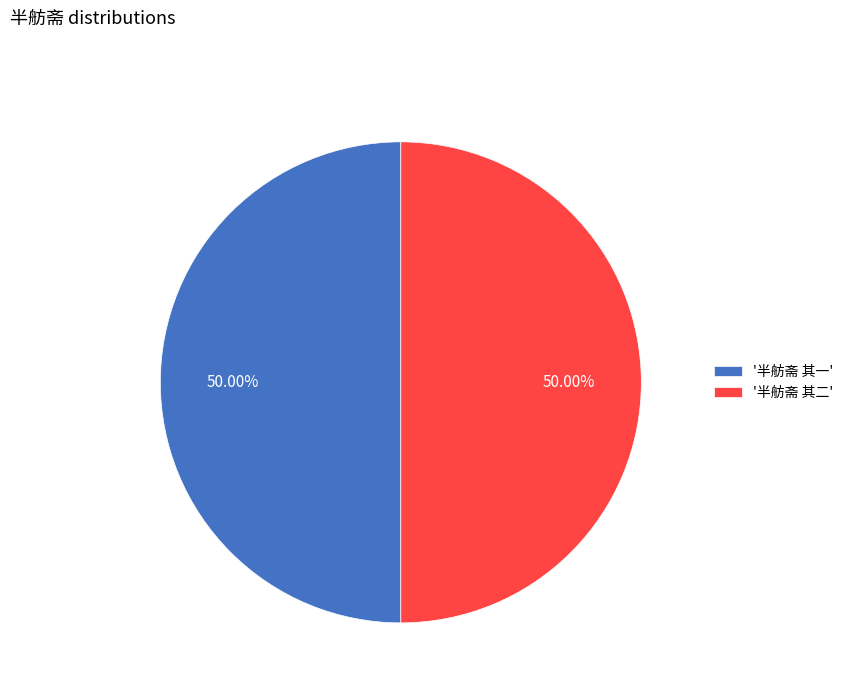

Approximately how many times larger is the value at '半舫斋 其一' compared to '半舫斋 其二'?

1.0